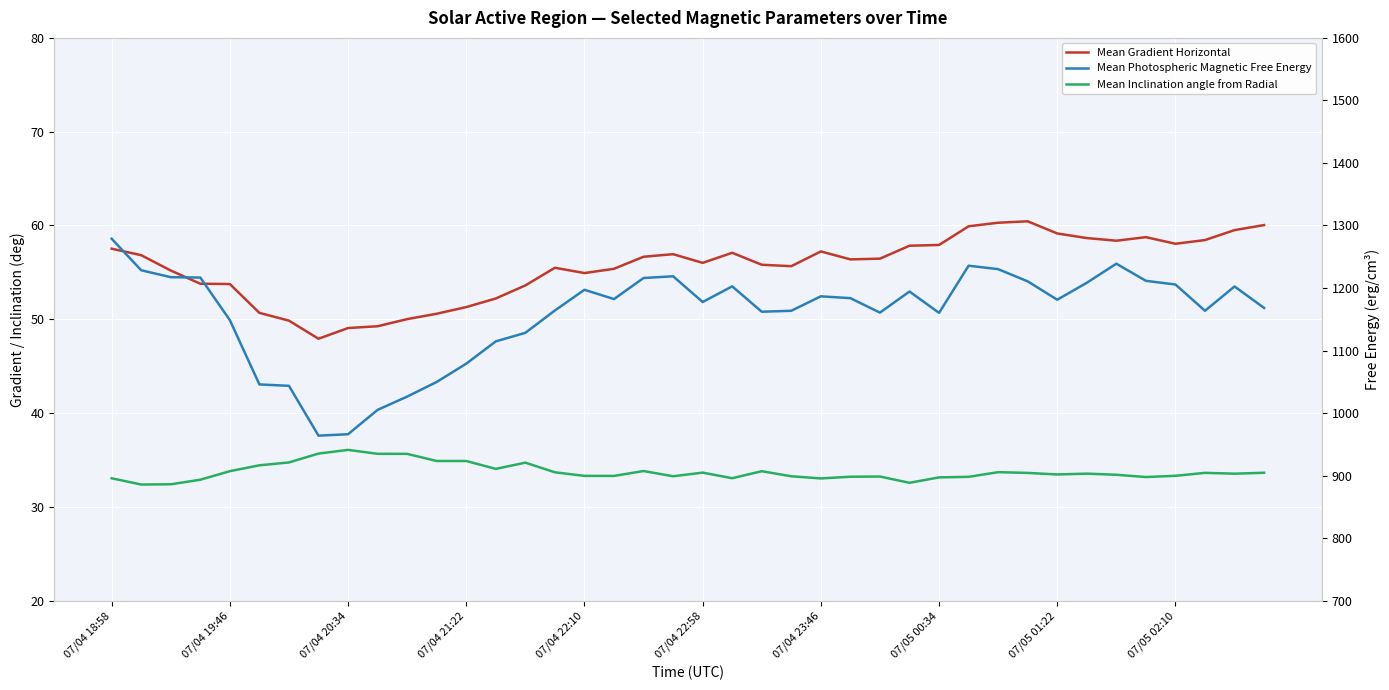

True or false: Mean Inclination angle from Radial and Mean Photospheric Magnetic Free Energy cross at least once.

False